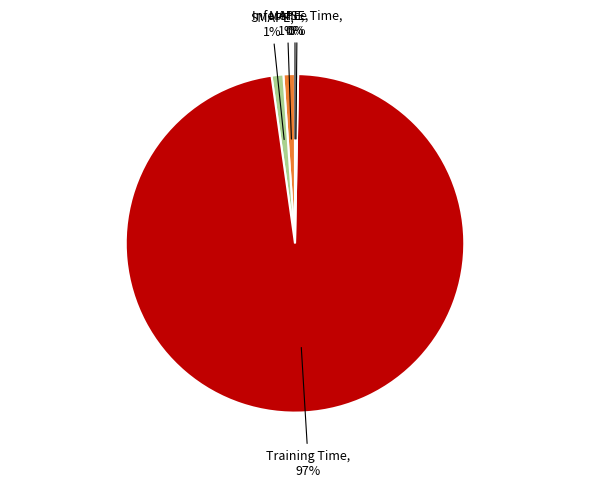

Does Inference Time account for over 50% of the chart?

No